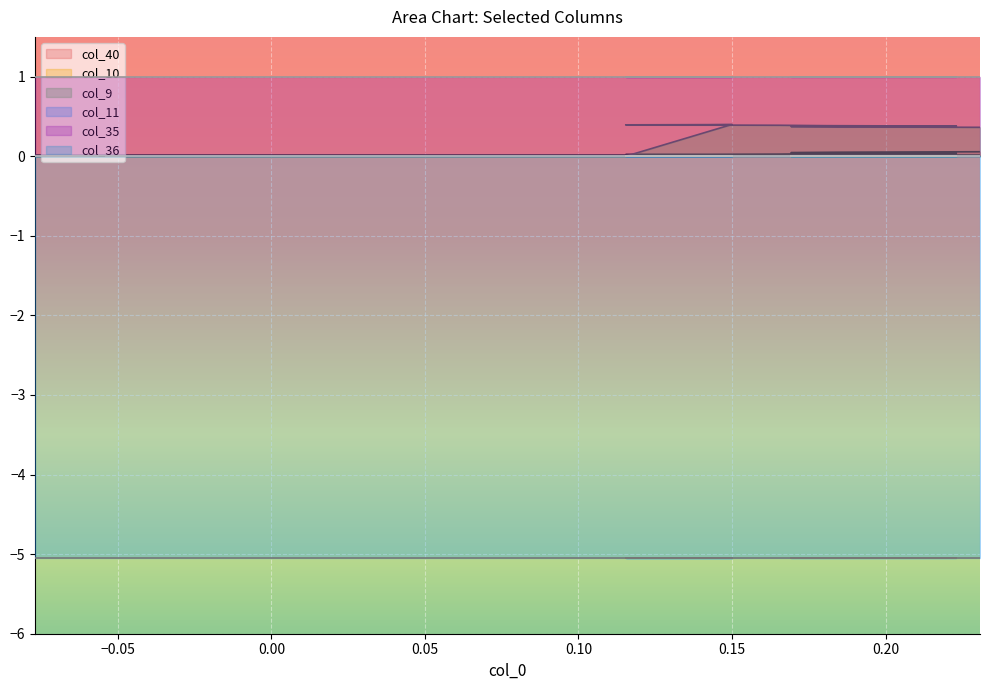

Which series has the largest total across all categories?

col_35